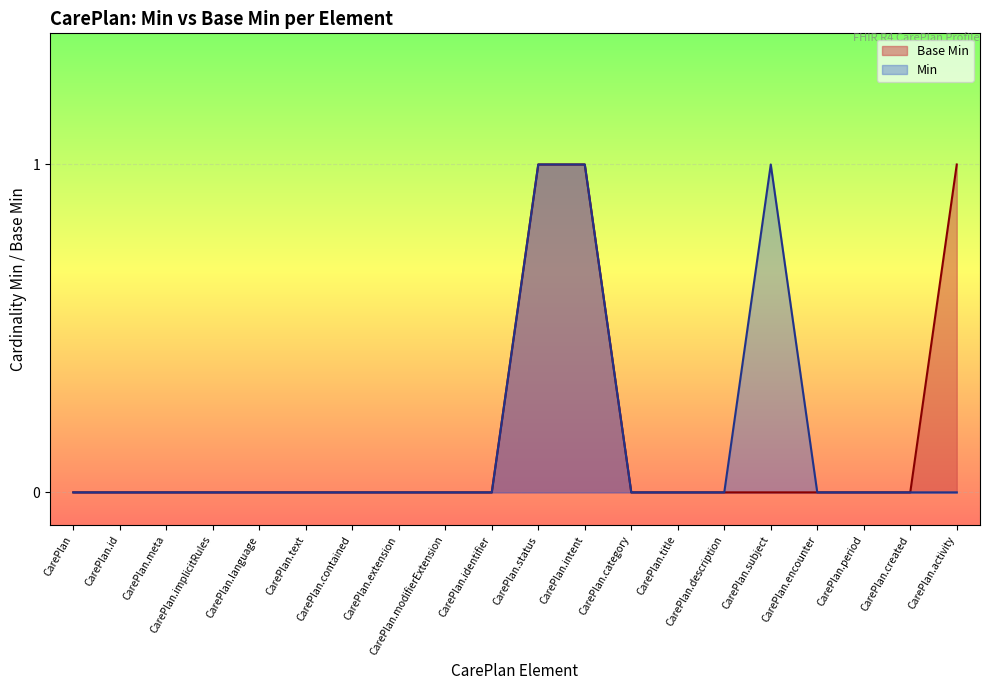

Which category has the lowest value across all series?

CarePlan